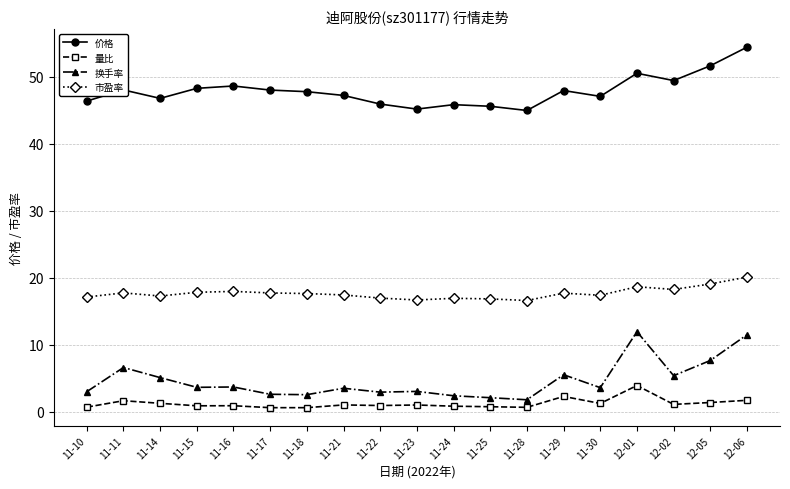

How many lines are shown in the chart?

4